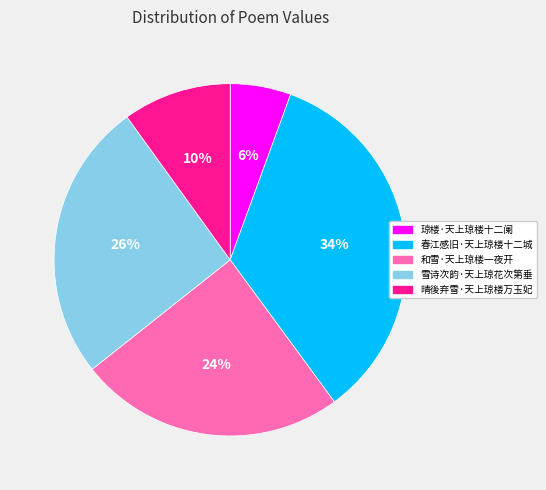

Is there any slice that represents more than half of the pie?

No